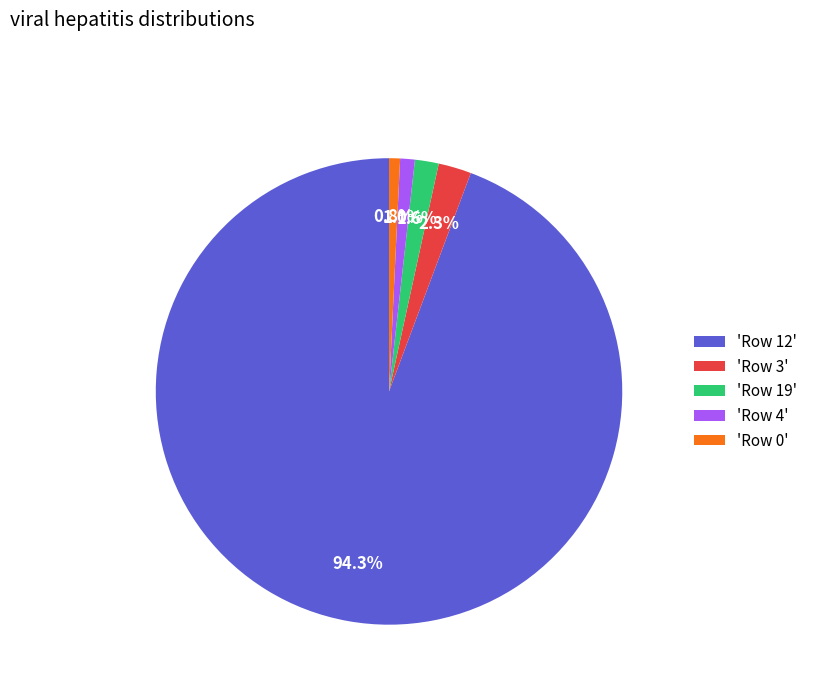

How much of the chart is everything except 'Row 12'?

5.7%